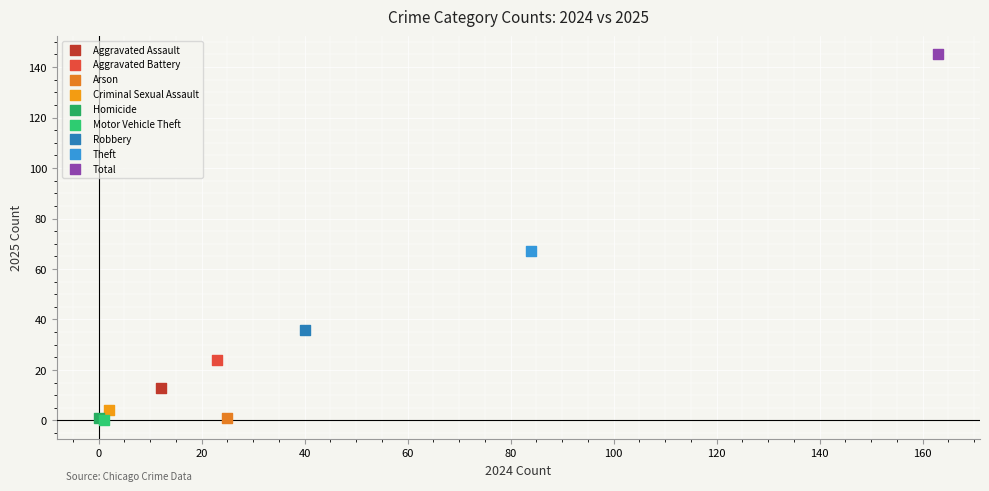

What are all the series names shown in the legend?

Aggravated Assault, Aggravated Battery, Arson, Criminal Sexual Assault, Homicide, Motor Vehicle Theft, Robbery, Theft, Total